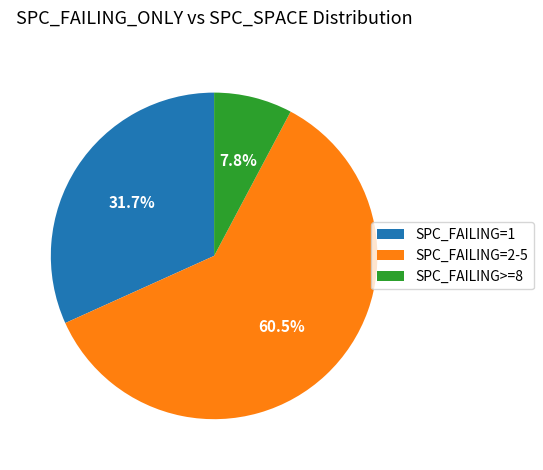

To the nearest percent, what is the difference between the largest and smallest slice percentages?

53%